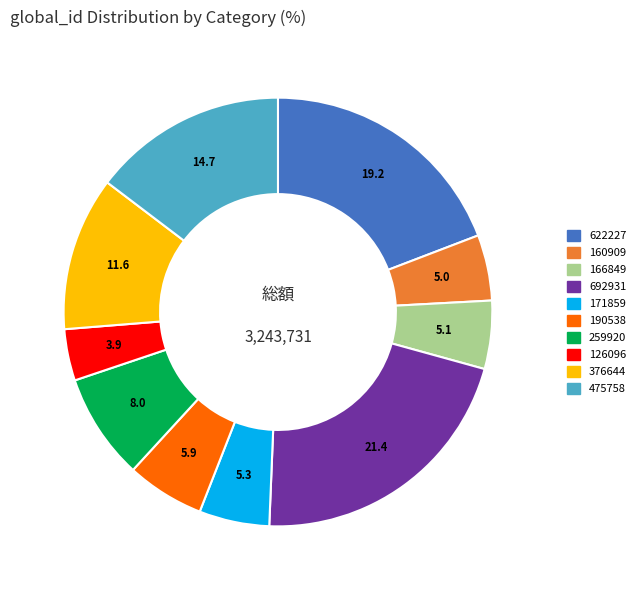

Which slice is the largest?

692931